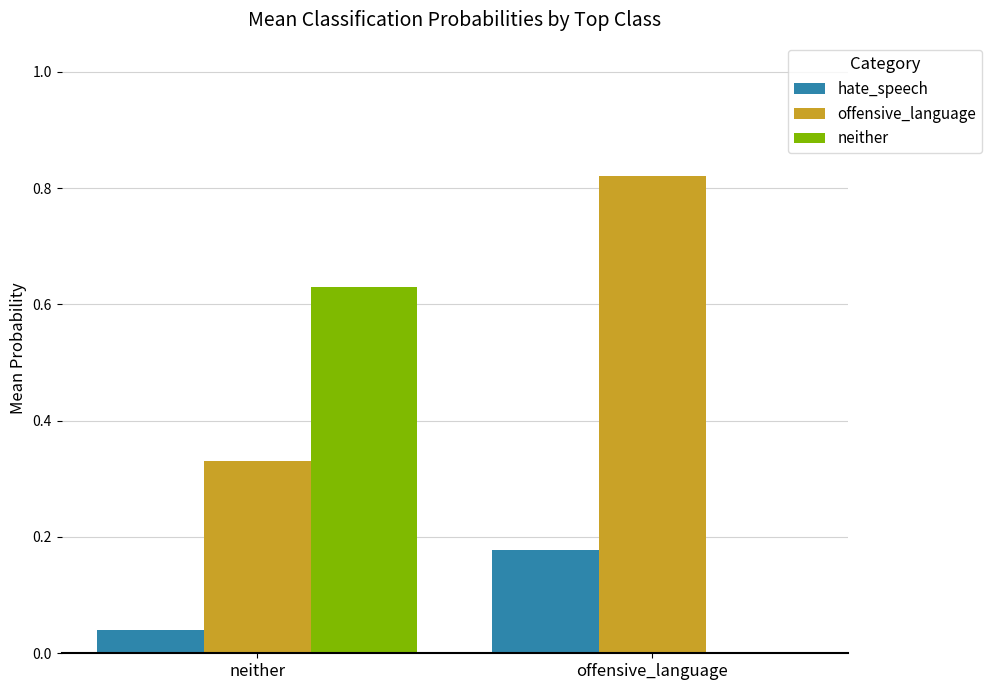

At which label does neither reach its peak?

neither